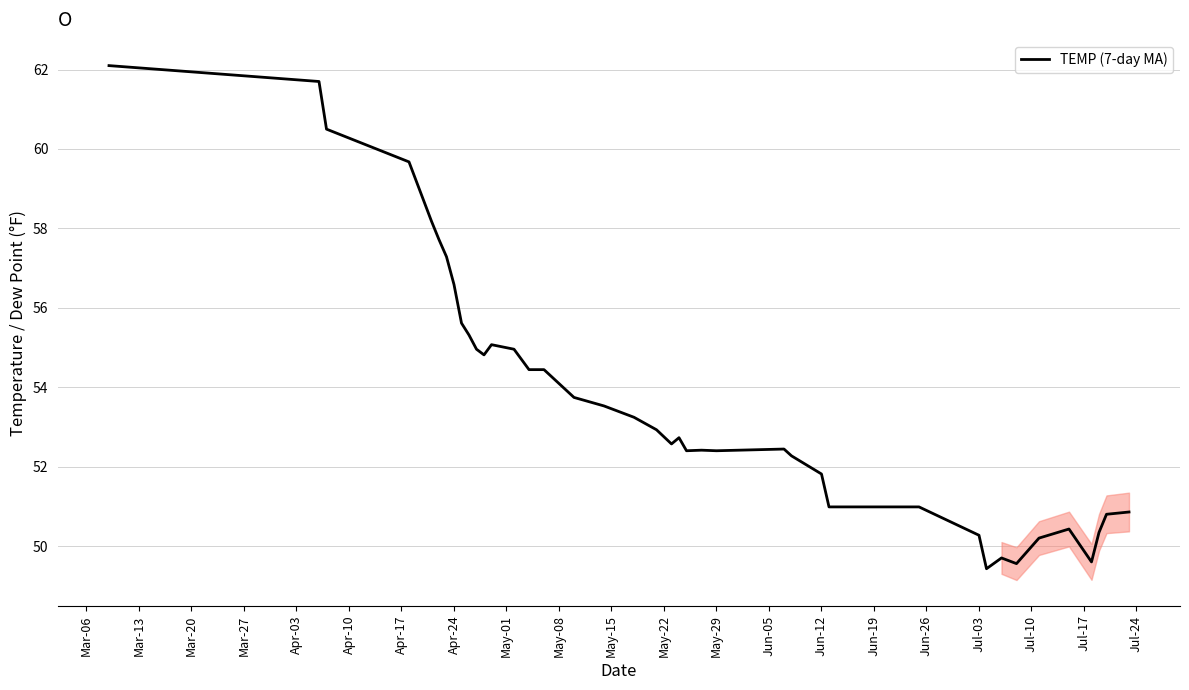

What is the minimum value shown in the chart?

49.4